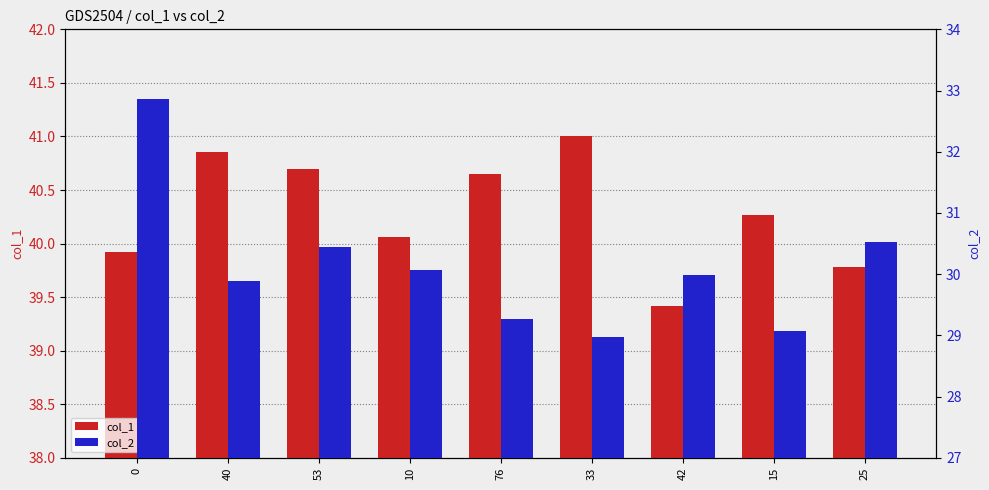

Which label corresponds to the largest value in the chart?

33